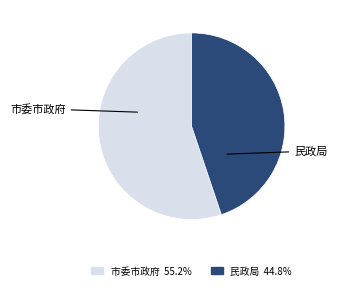

Is there any slice that represents more than half of the pie?

Yes